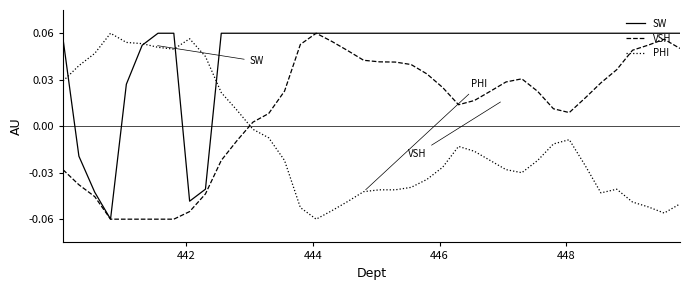

Which series has the largest total across all categories?

SW